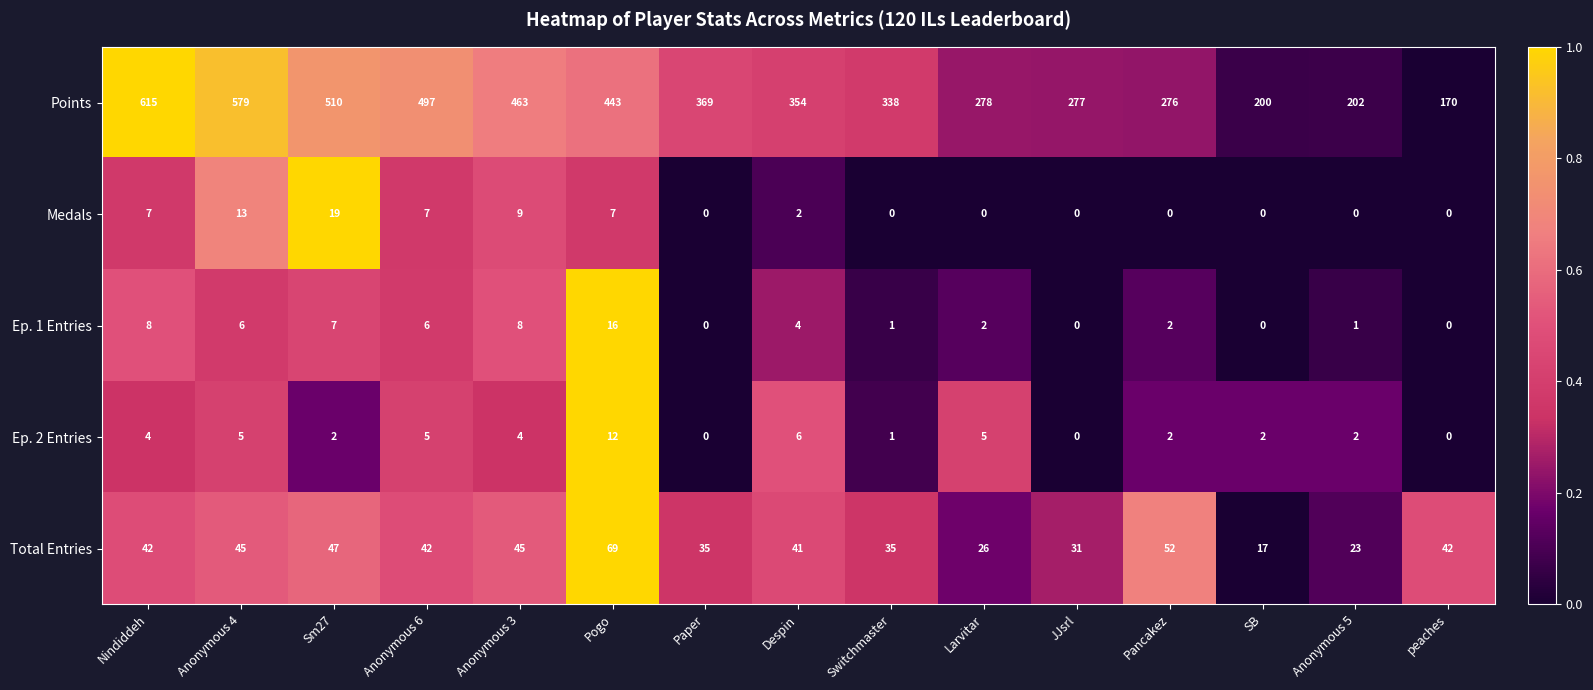

Is it true that Points equals 497 at Anonymous 6?

True